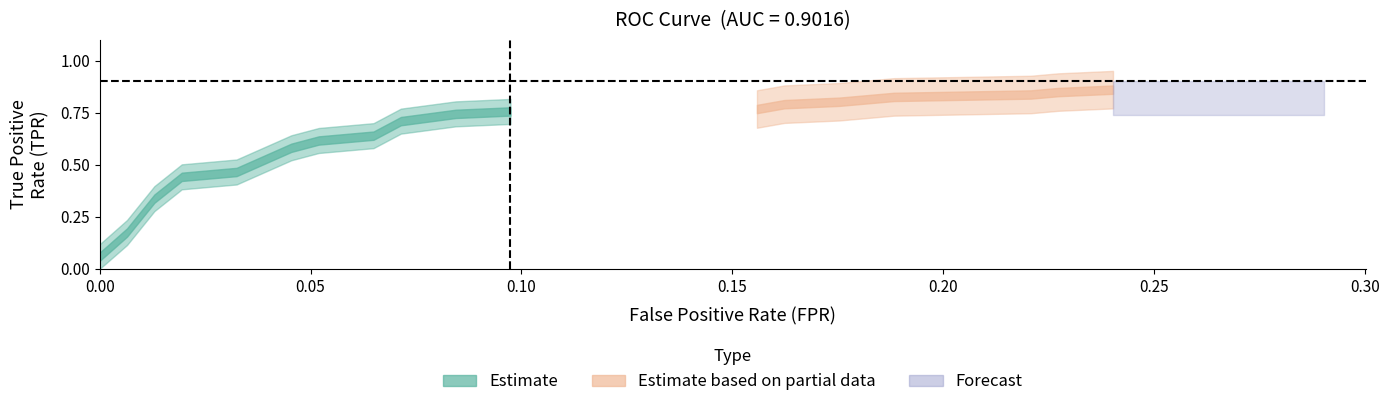

At how many categories does at least one series exceed 0?

20